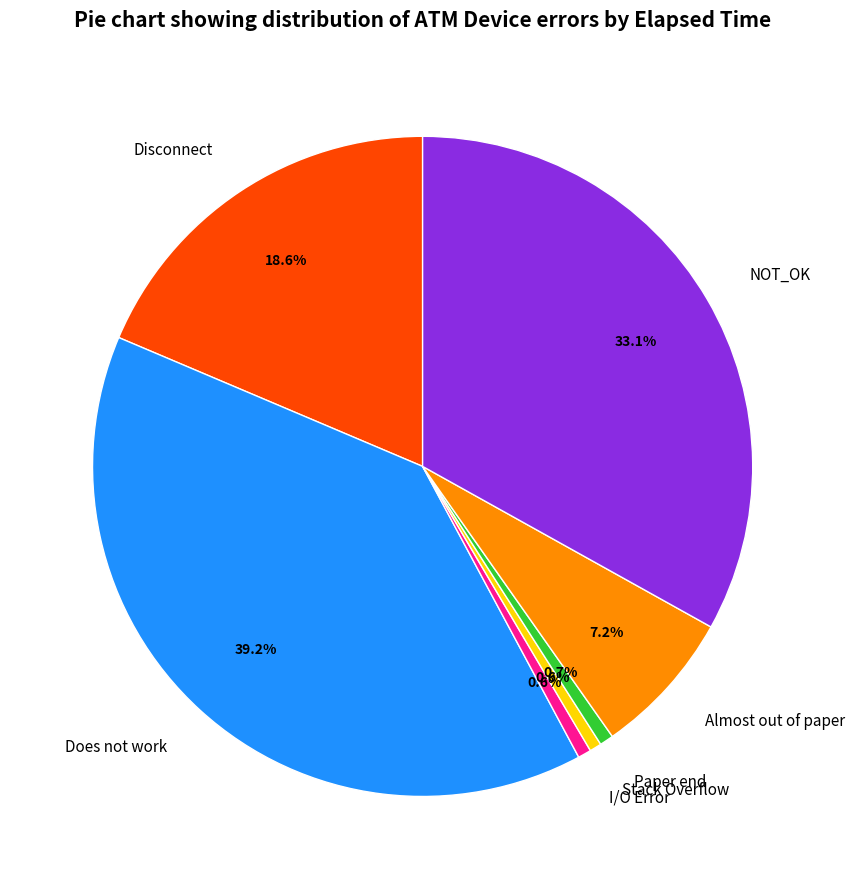

What portion of the pie excludes Stack Overflow?

99.4%